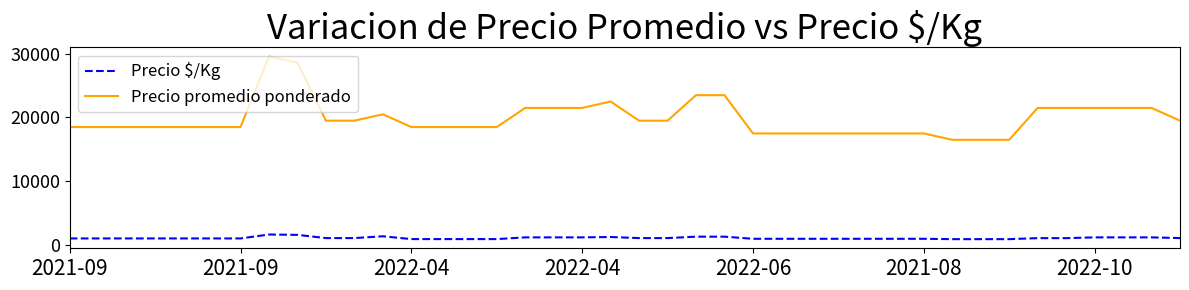

Which series has the largest range (max minus min)?

Precio promedio ponderado